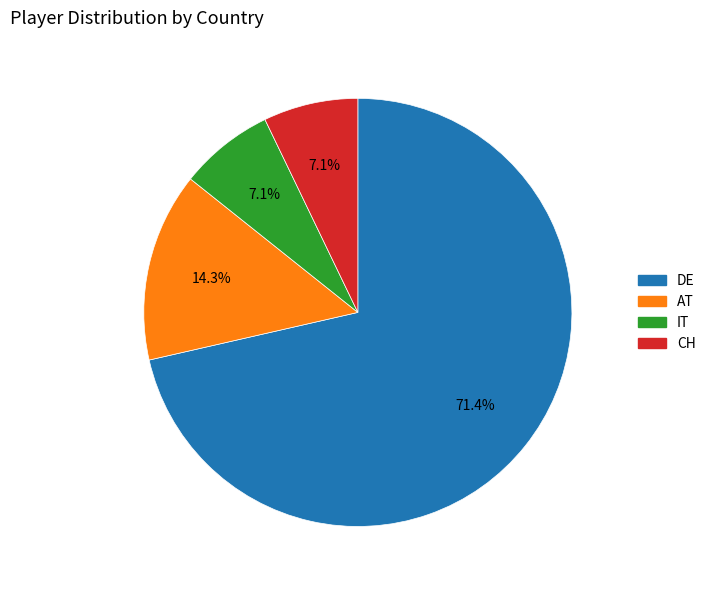

Which has a higher value, DE or AT?

DE